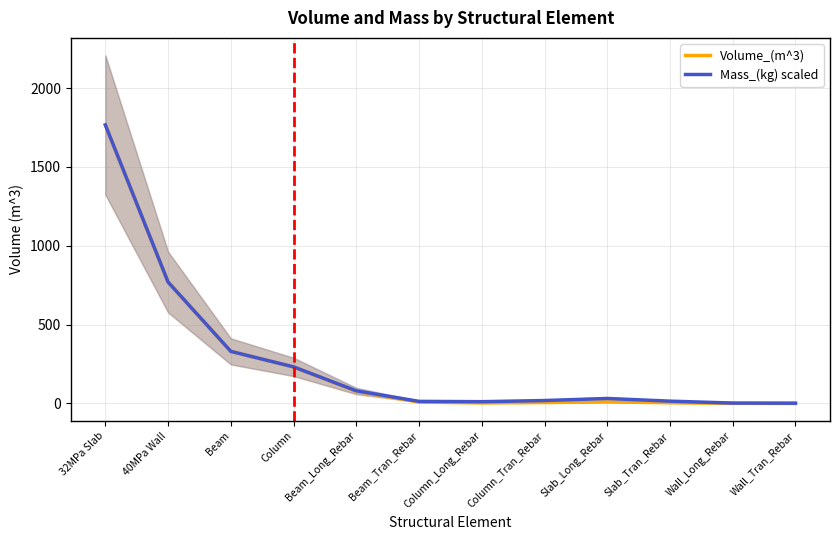

How many interior local peaks does the Volume_(m^3) series have?

1